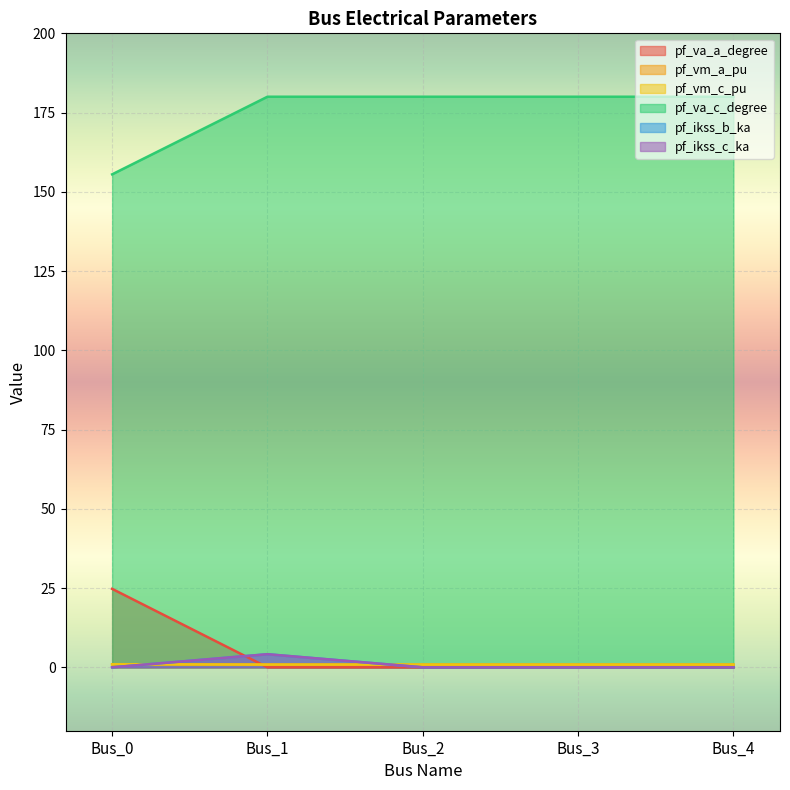

At which label does pf_ikss_b_ka reach its minimum?

Bus_0